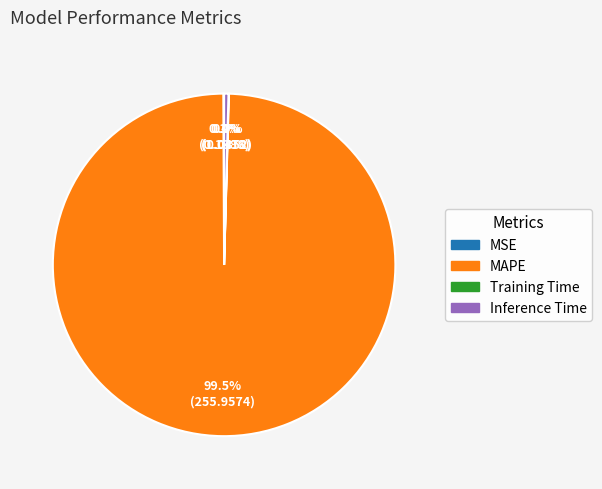

Is there a majority slice in this chart?

Yes